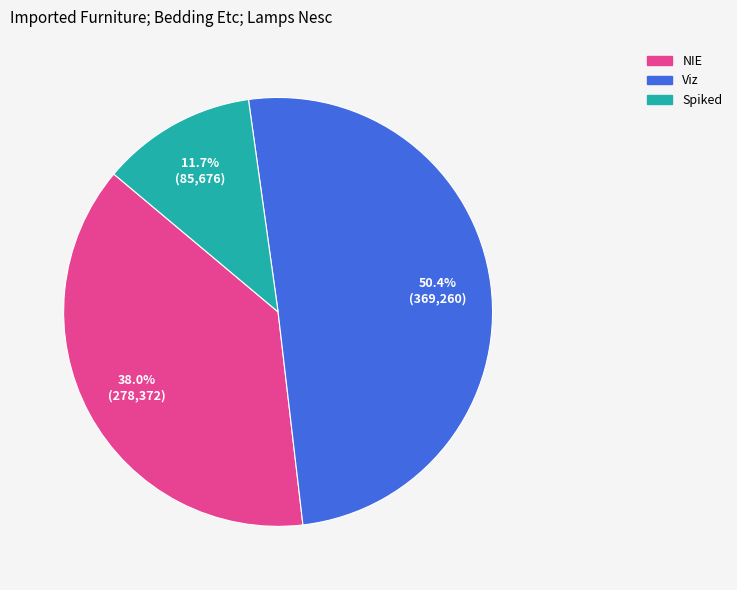

To the nearest percent, what is the difference between the largest and smallest slice percentages?

39%